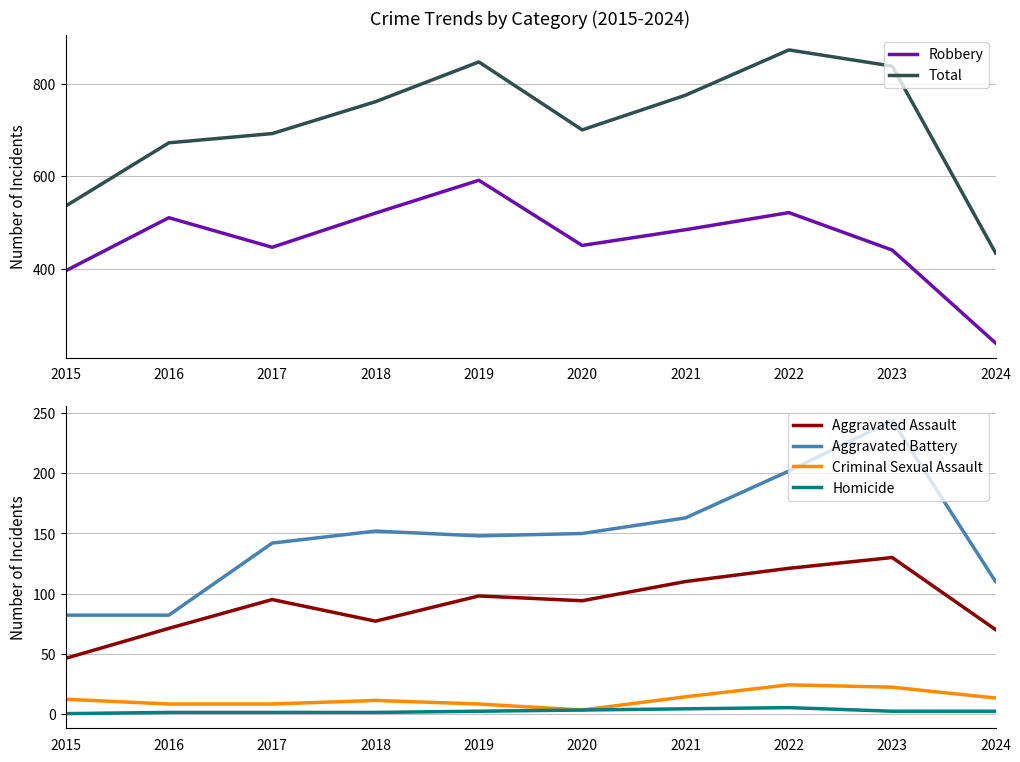

What is the spread (max minus min) of values at 2018?

760